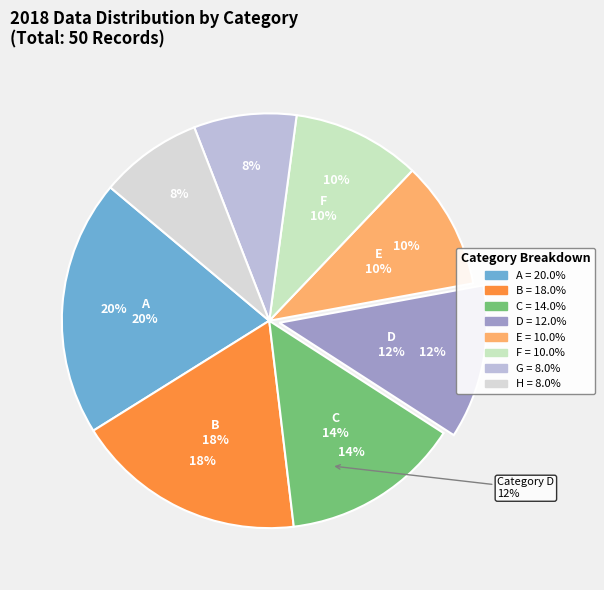

How many segments does this pie chart have?

8